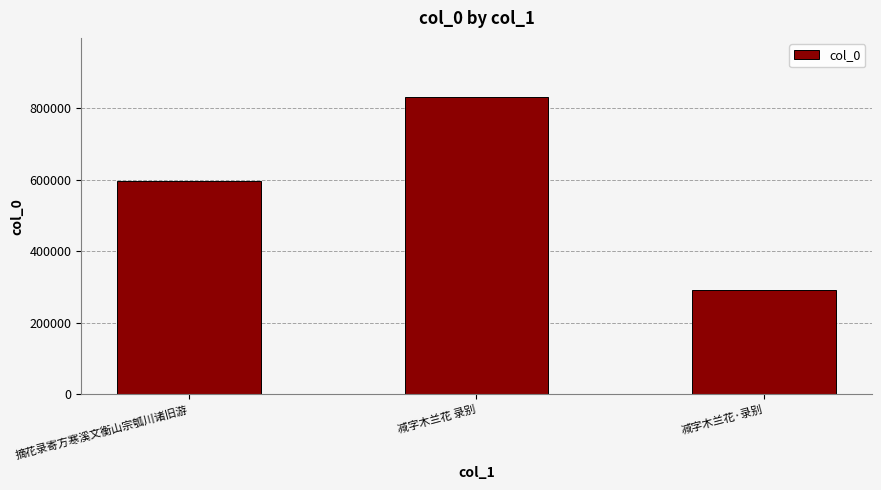

Rank the categories by value from lowest to highest.

减字木兰花·录别, 摘花录寄方寒溪文衡山宗瓠川诸旧游, 减字木兰花 录别